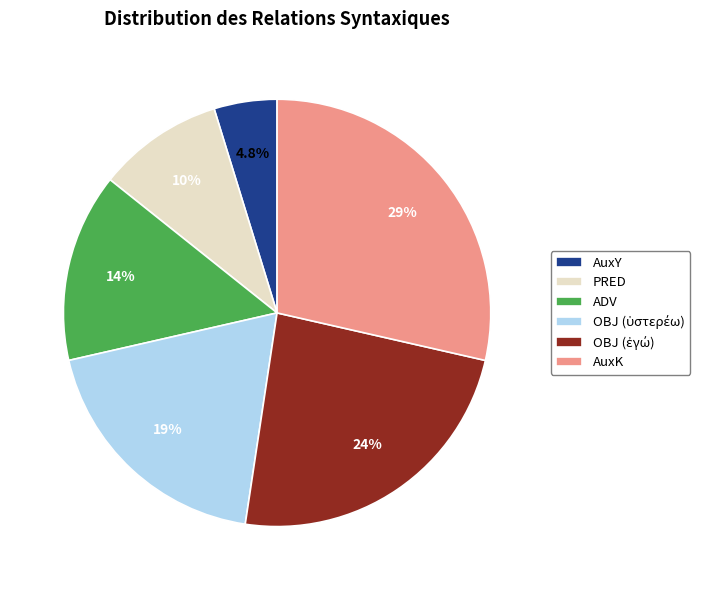

Which category has the smallest portion of the pie?

AuxY